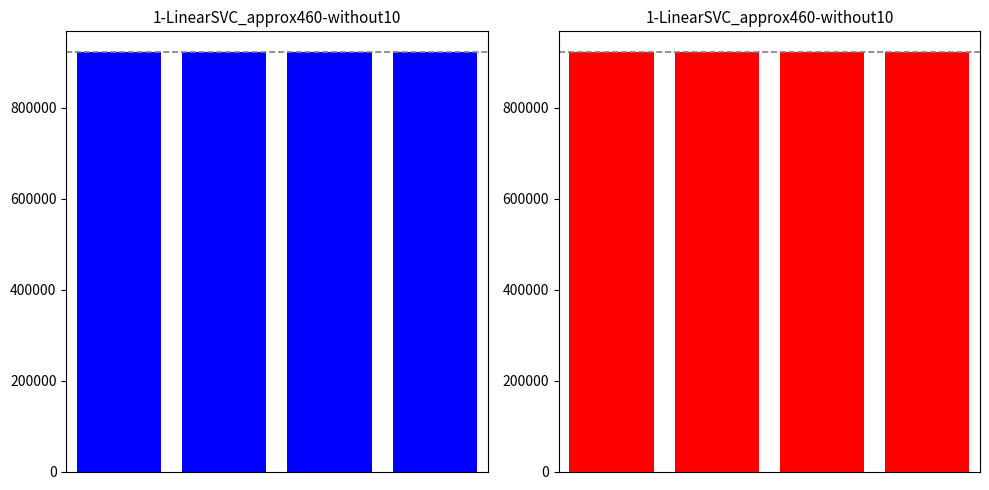

Is it true that the value at 2 is 922165?

True